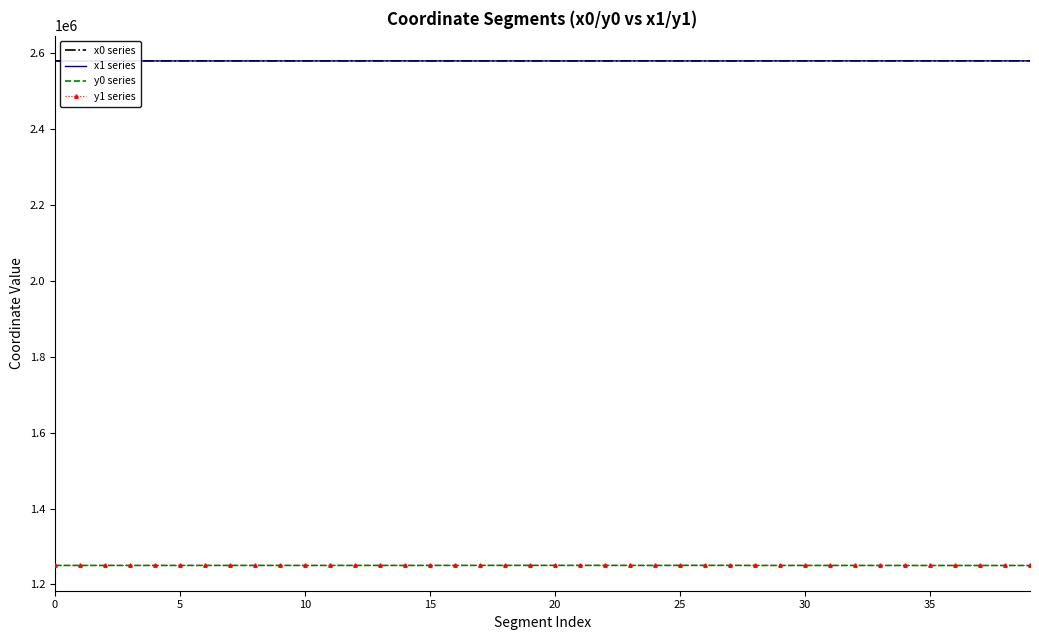

True or false: x0 series and y1 series cross at least once.

False